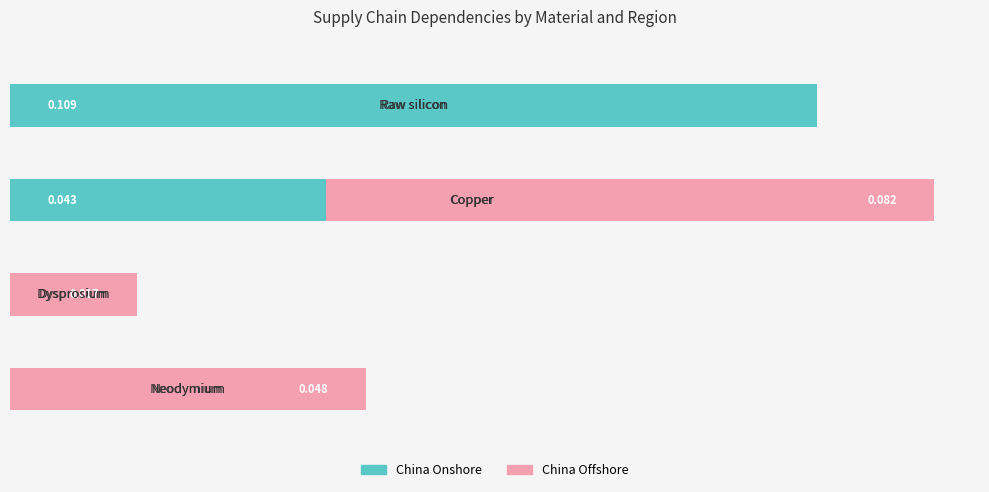

What are all the series names shown in the legend?

China Onshore, China Offshore